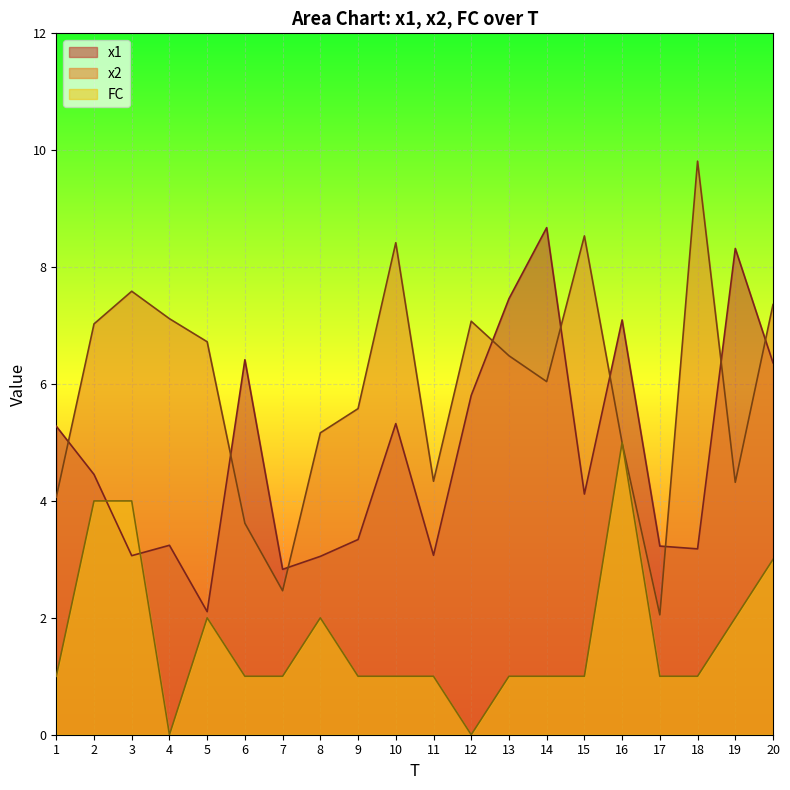

True or false: x2 has a value of 3.4 at 7.

False